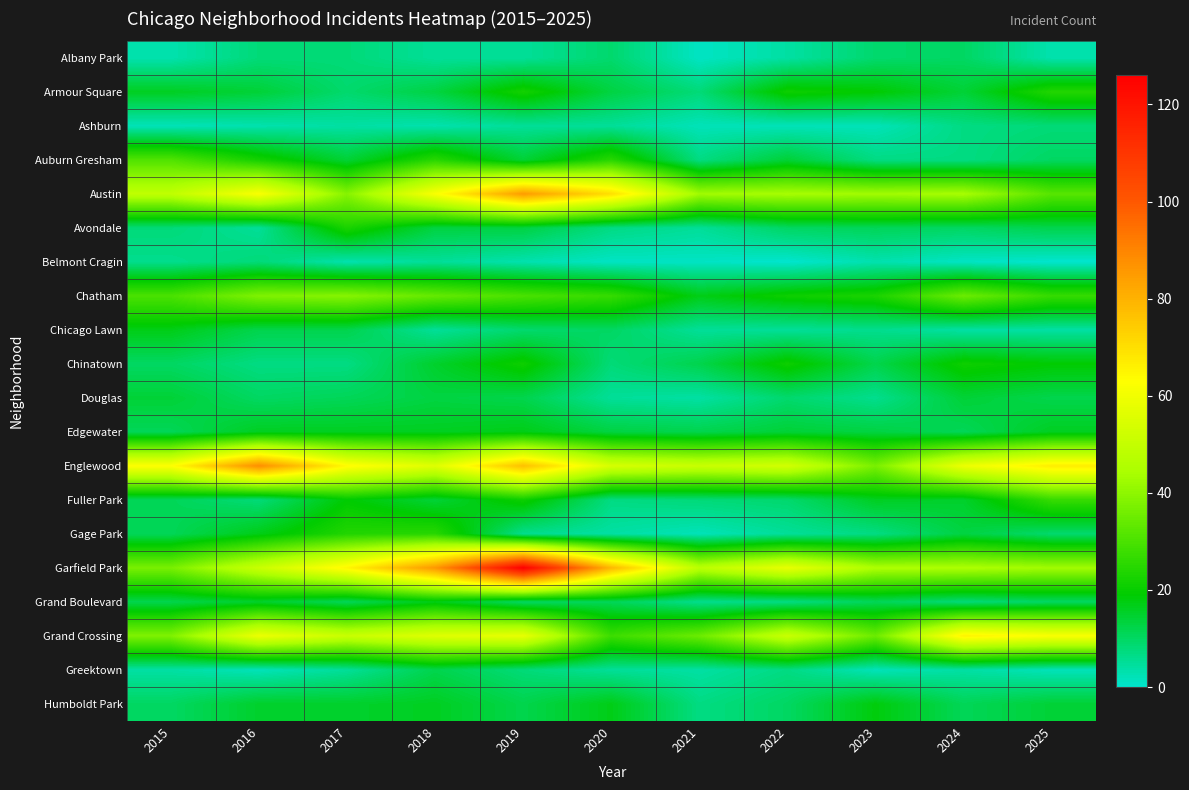

Rank the series at 2016 from highest to lowest value.

Englewood, Austin, Grand Crossing, Garfield Park, Chatham, Auburn Gresham, Gage Park, Edgewater, Grand Boulevard, Humboldt Park, Armour Square, Chicago Lawn, Douglas, Albany Park, Belmont Cragin, Fuller Park, Chinatown, Avondale, Ashburn, Greektown